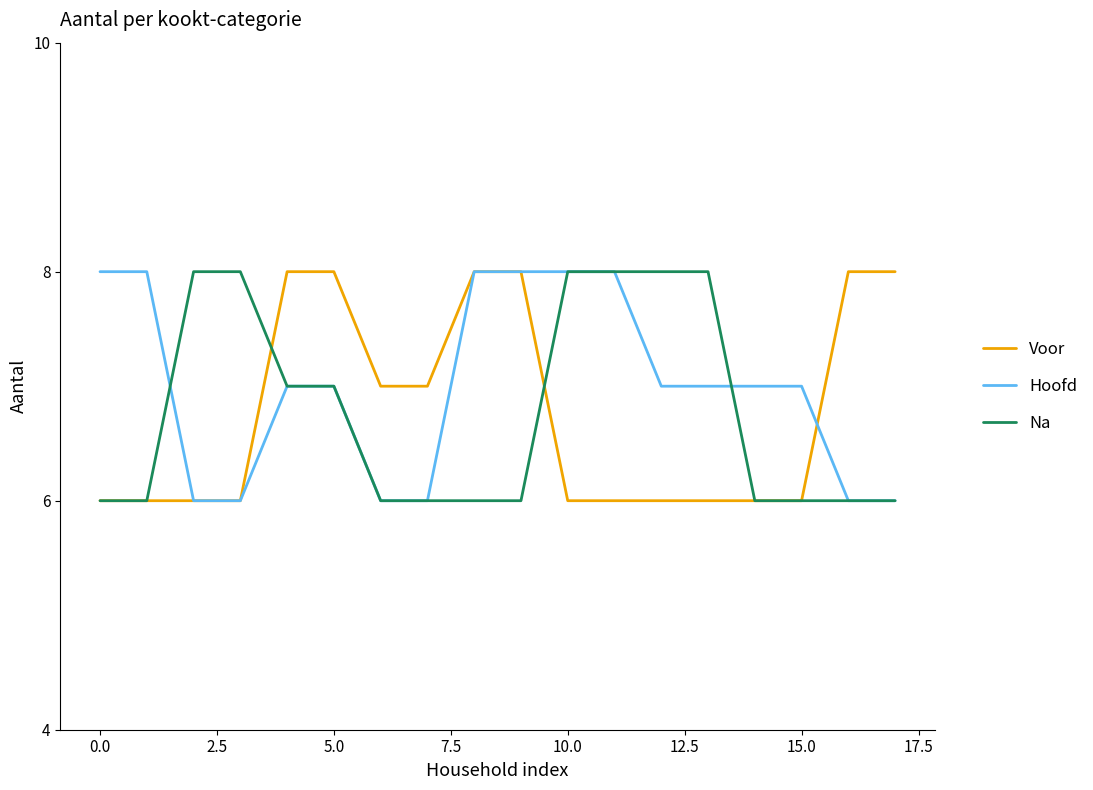

What is the maximum value shown in the chart?

8